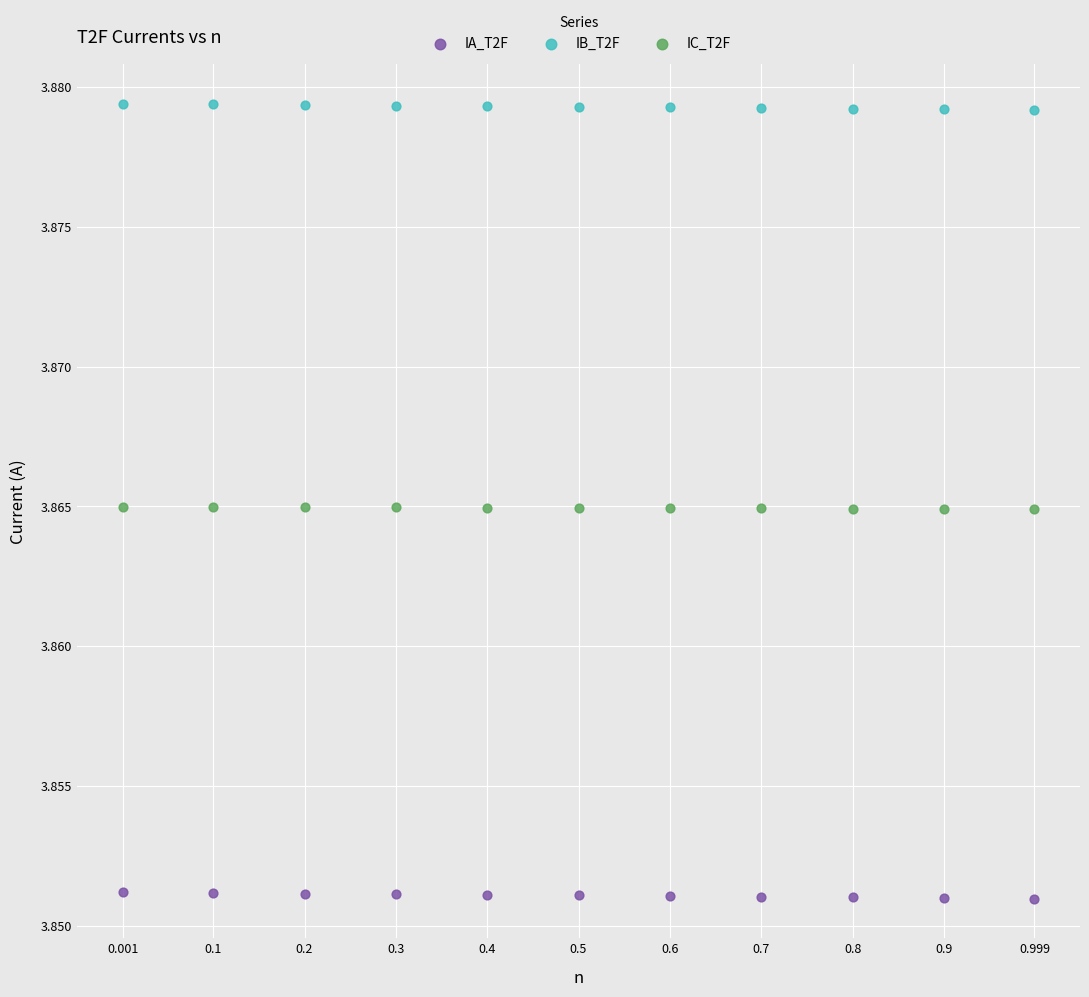

Across all data points, what is the range of X values (max minus min)?

1.0